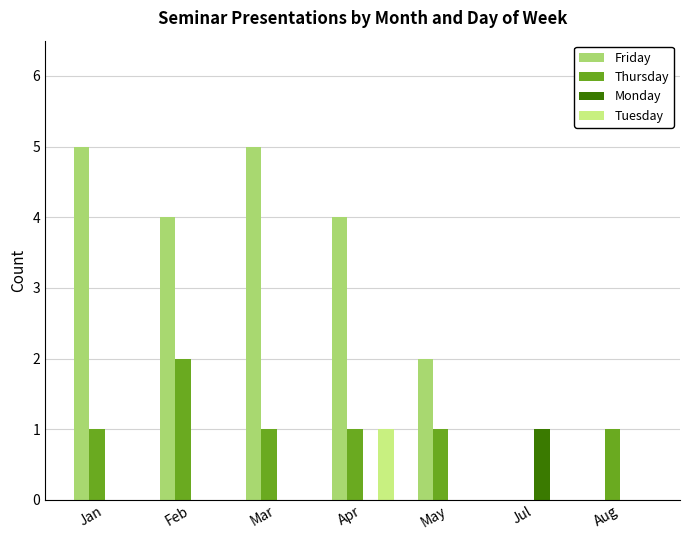

Are the bars horizontal?

No